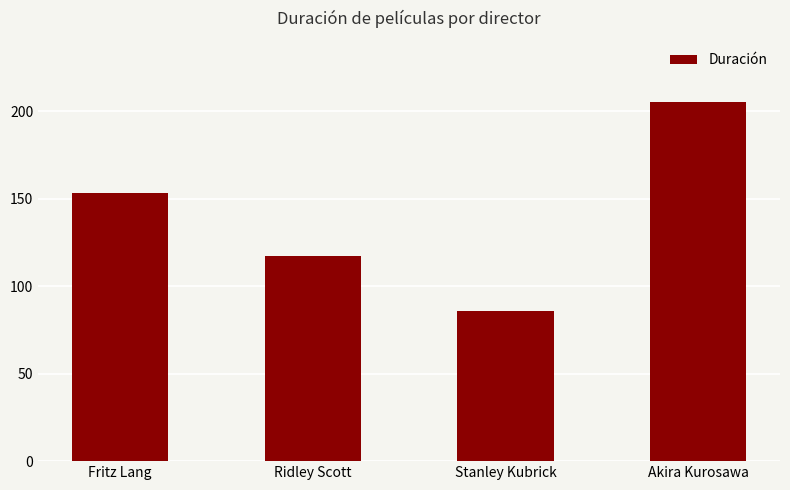

What is the average value?

140